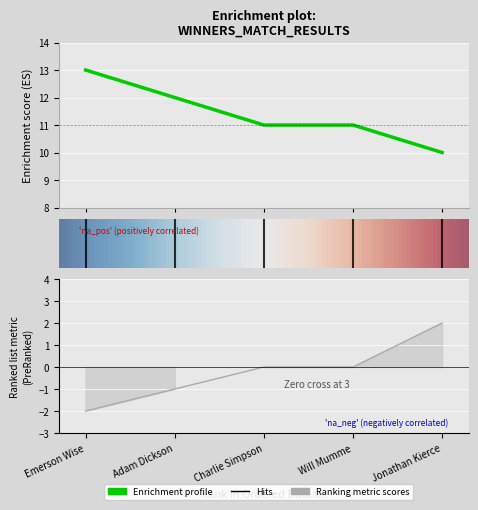

What is the total value across all series at Adam Dickson?

11